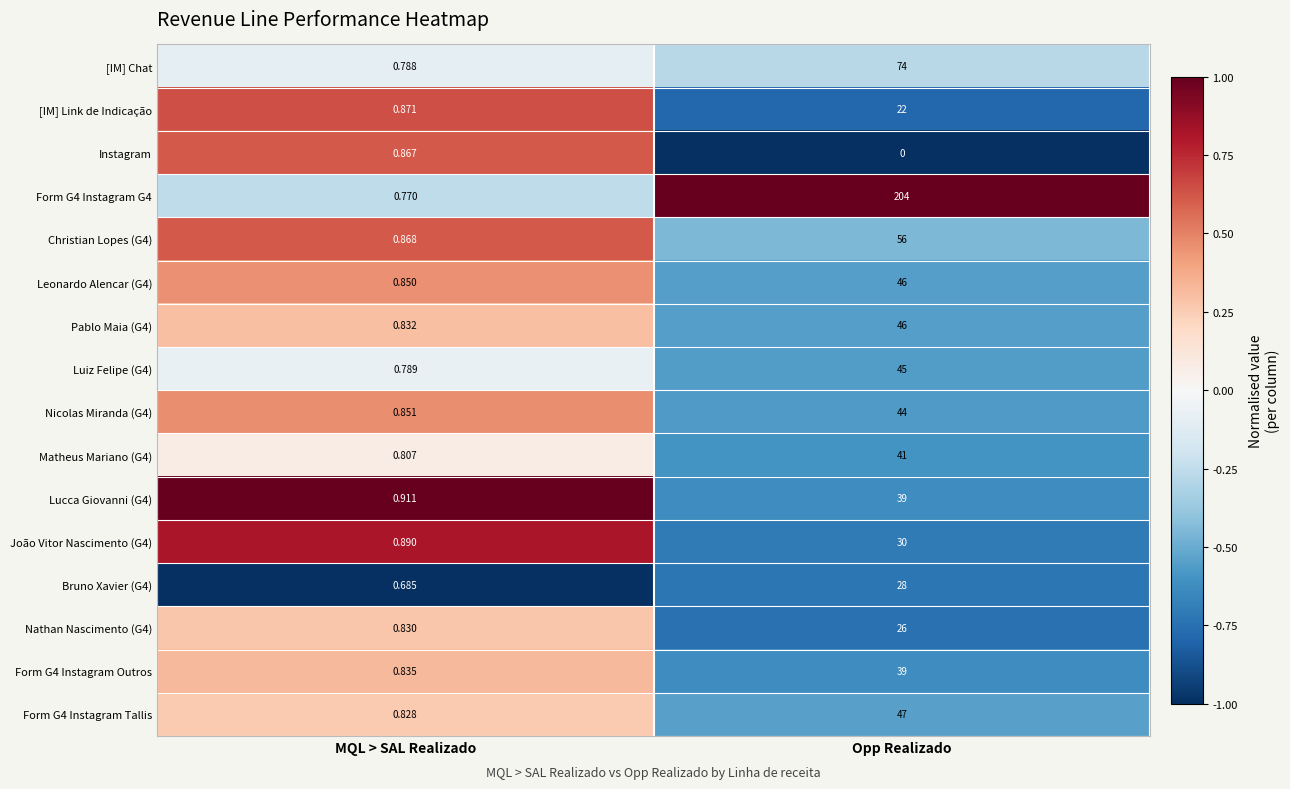

What is the difference between the highest and lowest values at MQL > SAL Realizado?

0.2